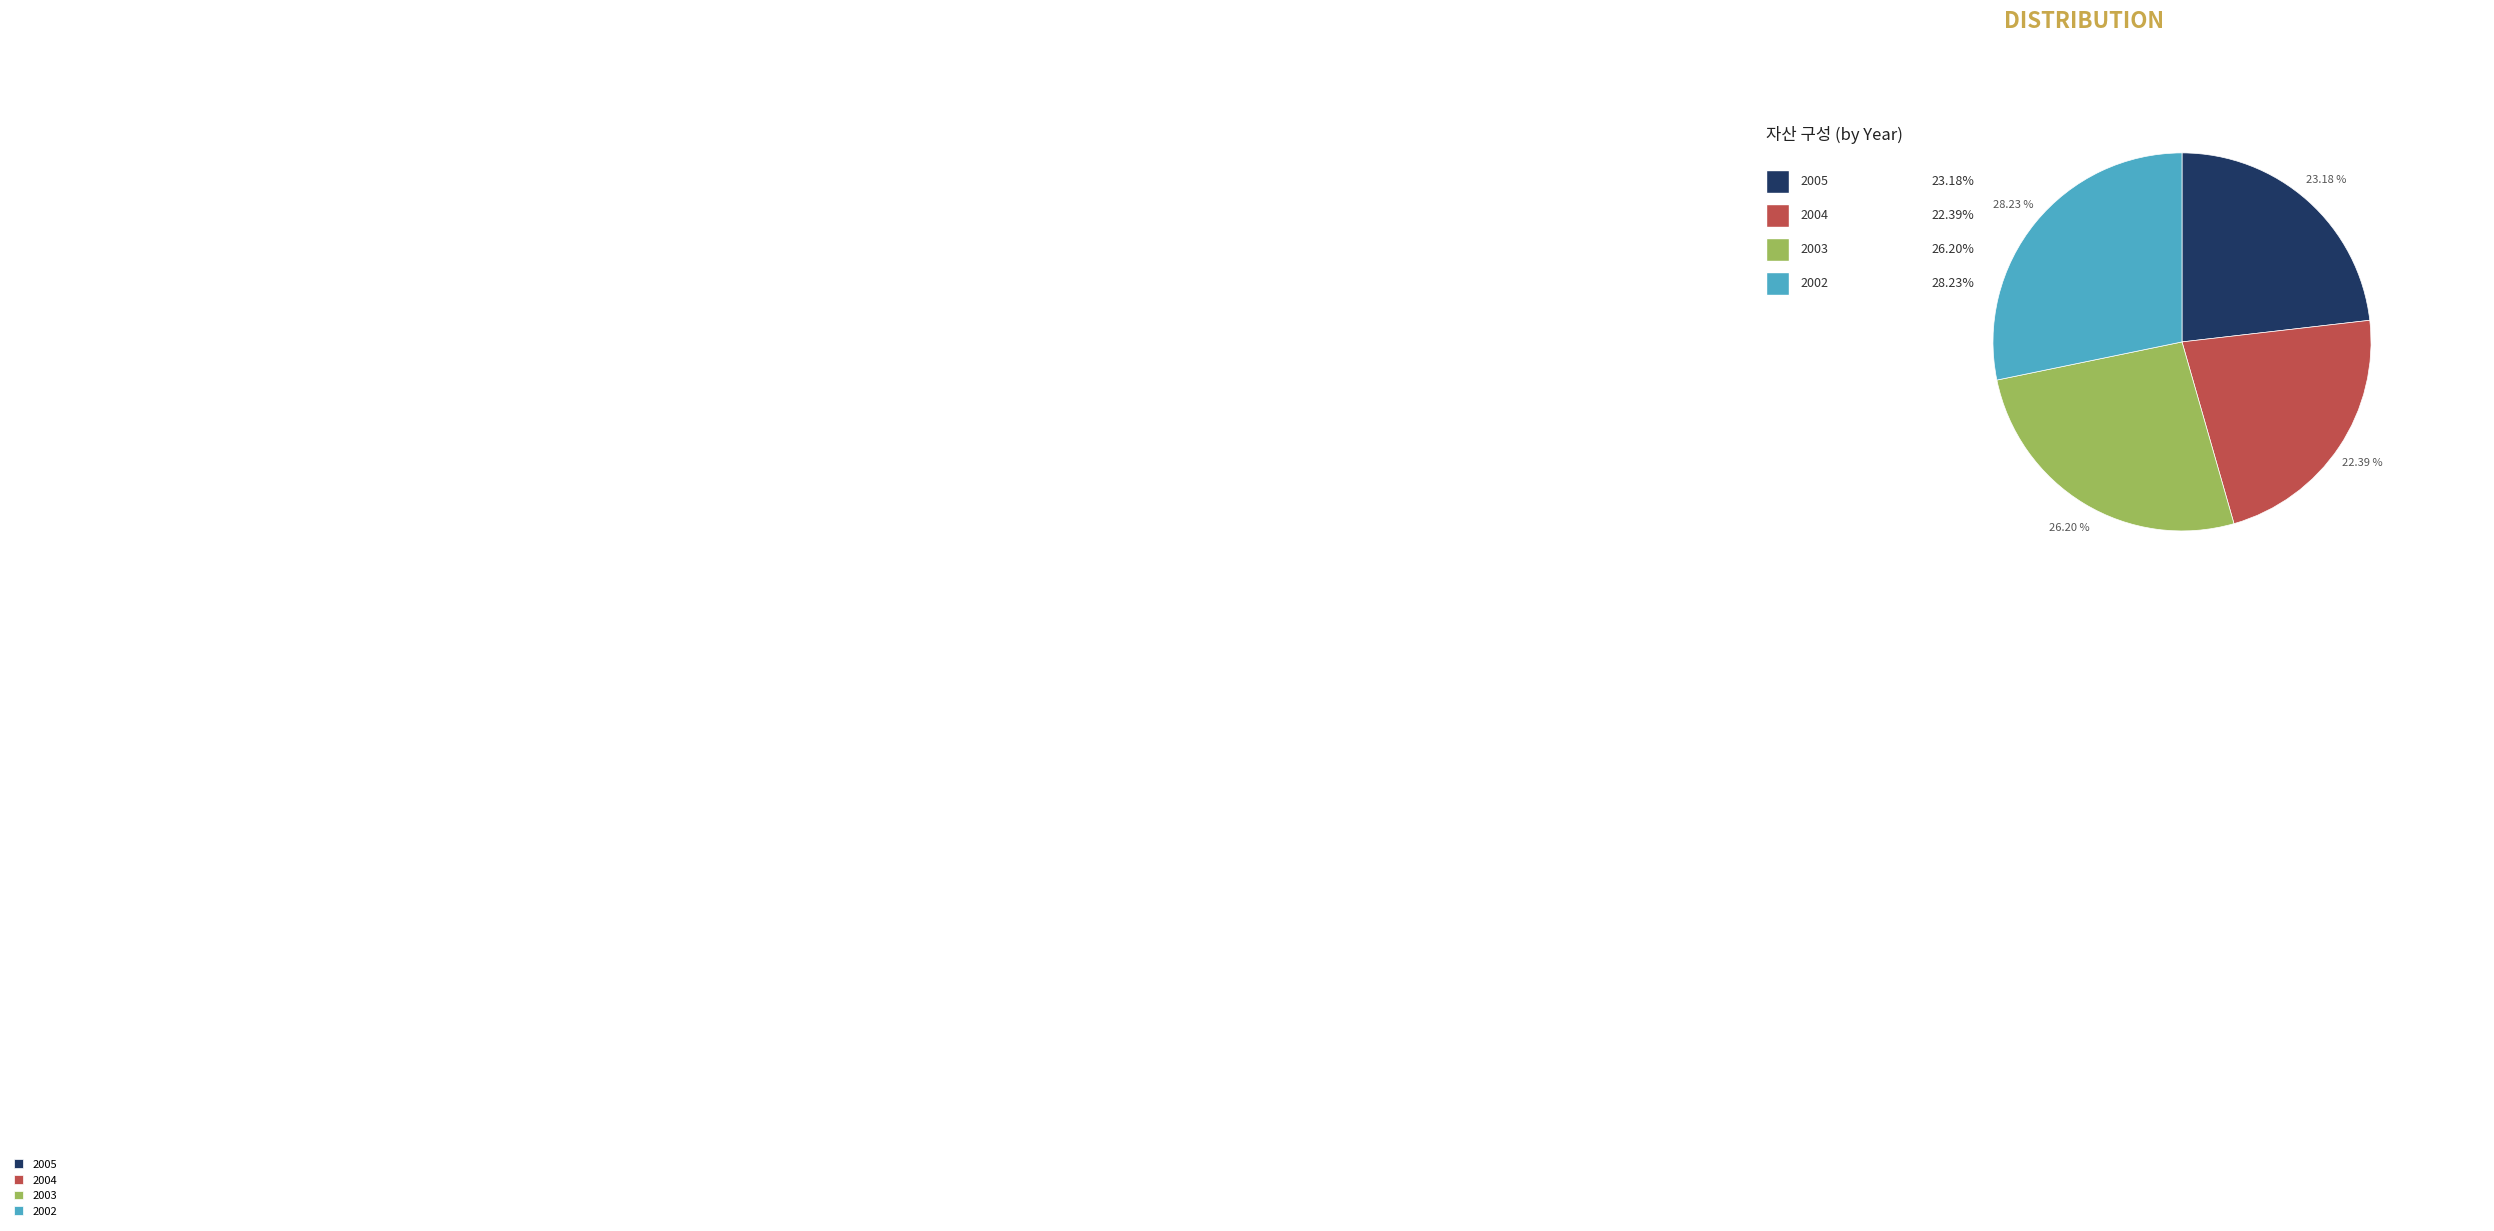

Is it true that 2005 is 11% of the pie?

False